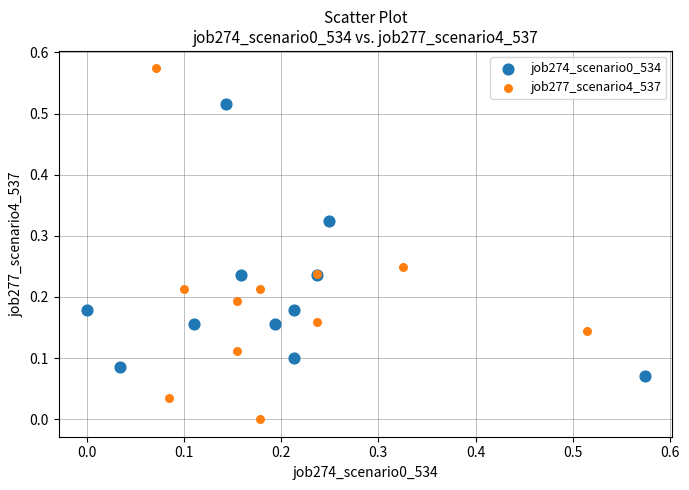

Which series has the widest spread of Y values?

job277_scenario4_537